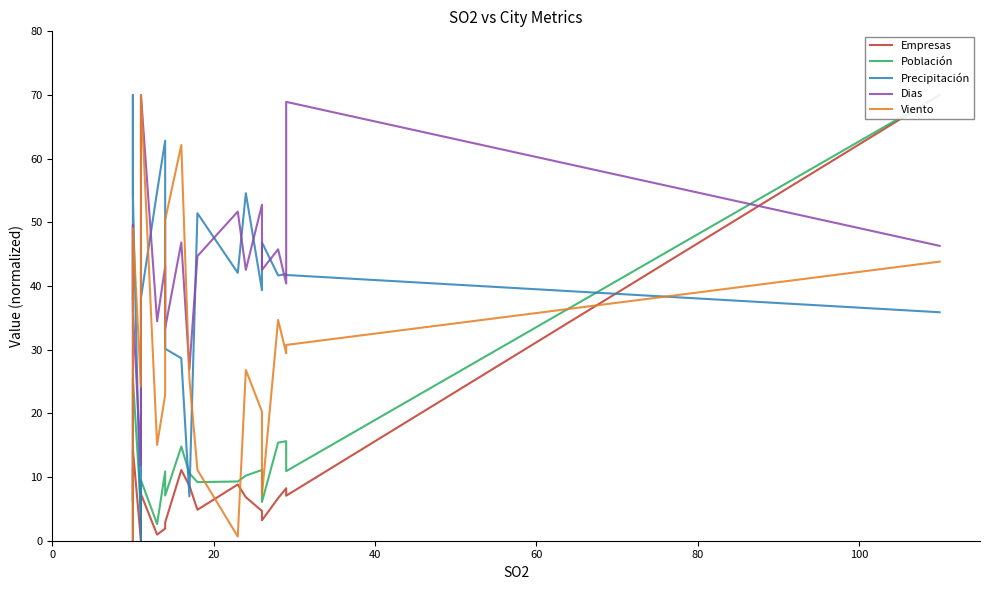

Which series has the largest range (max minus min)?

Población